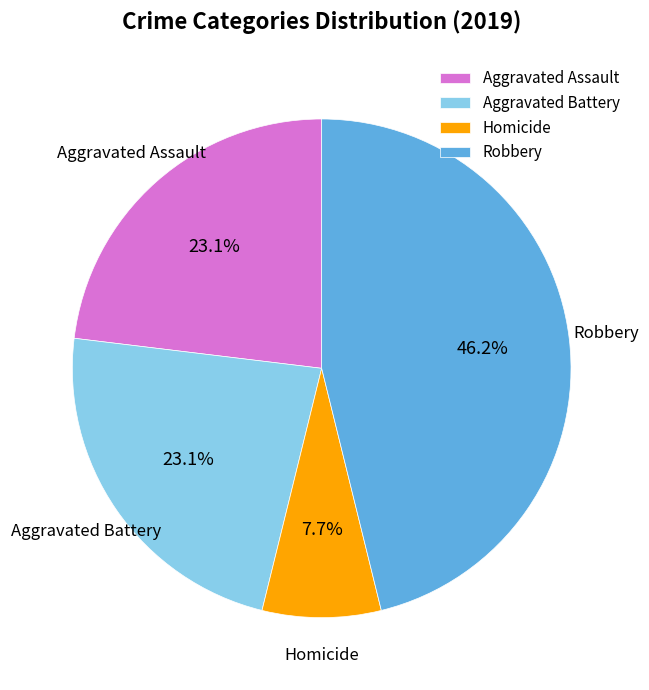

Is there a majority slice in this chart?

No